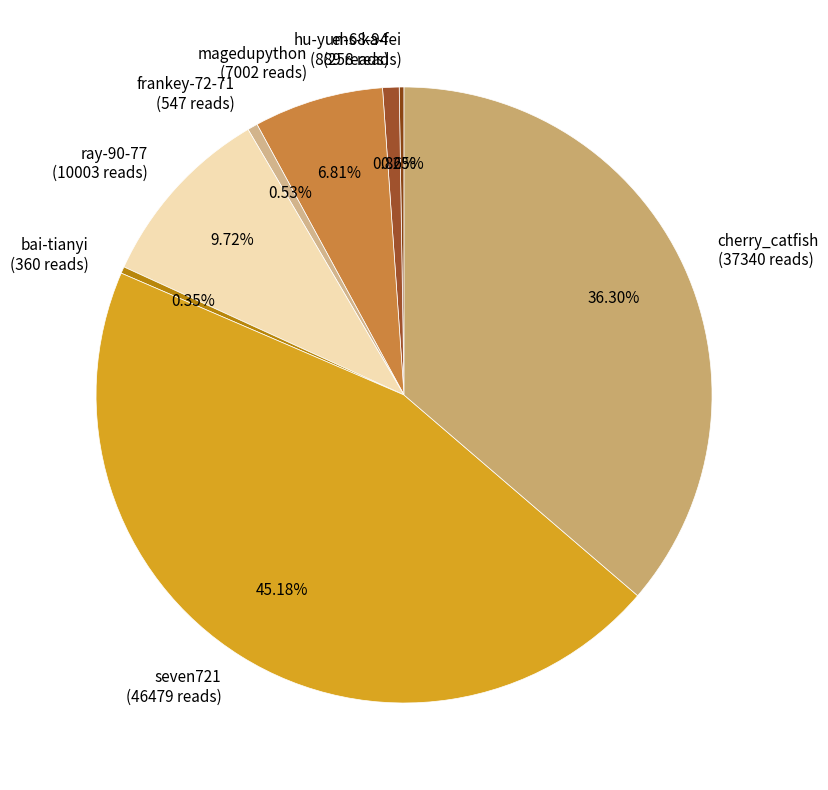

To the nearest percent, what is the combined percentage of magedupython and seven721?

52%